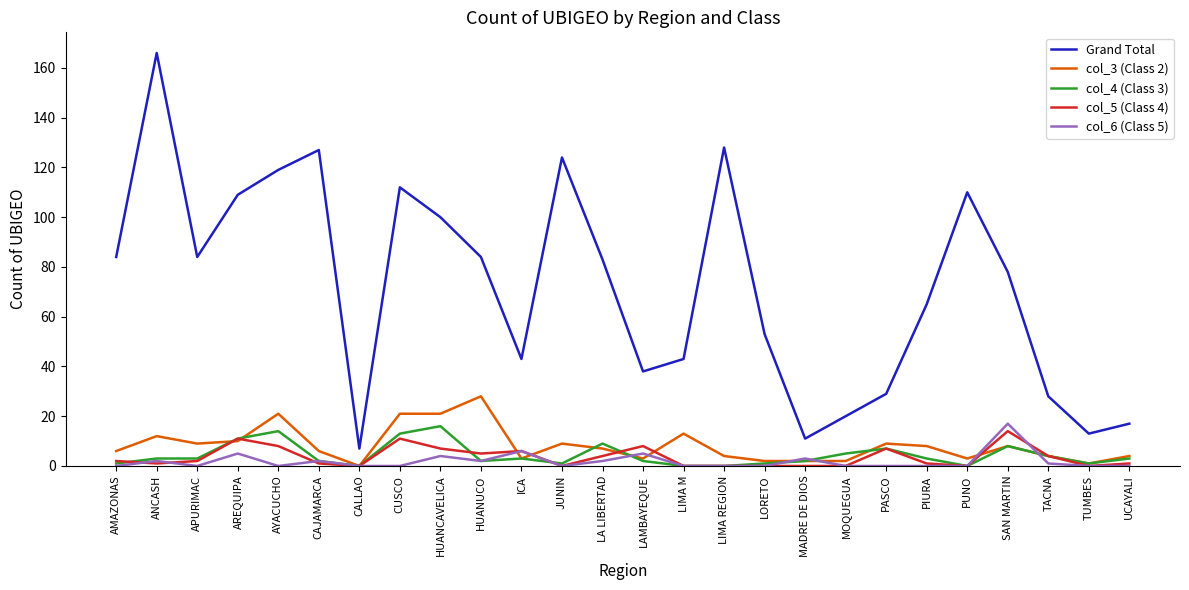

Is the value of col_3 (Class 2) at HUANCAVELICA greater than the value of col_4 (Class 3) at ANCASH?

Yes